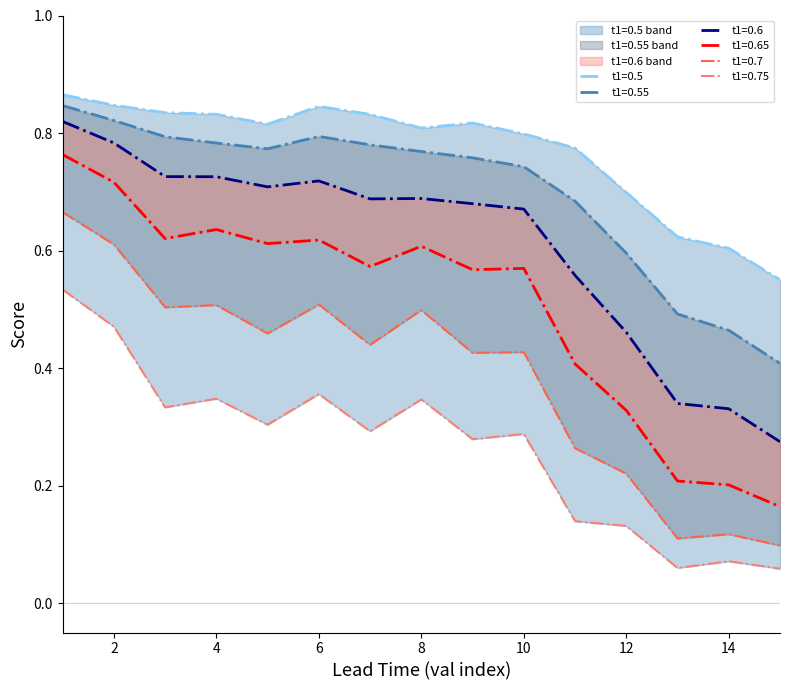

What is the total value across all series at 6?

3.8